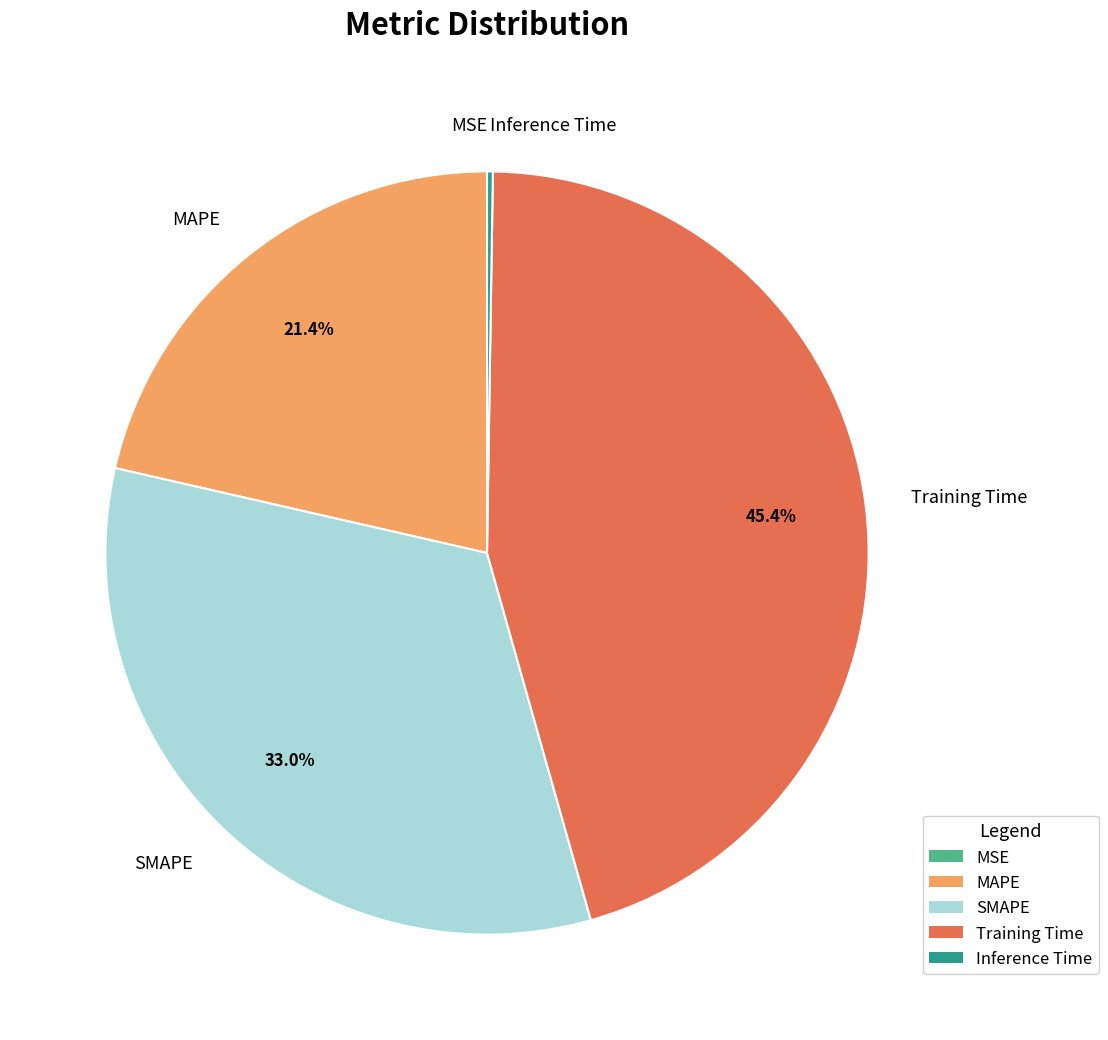

Which category has the biggest portion of the pie?

Training Time